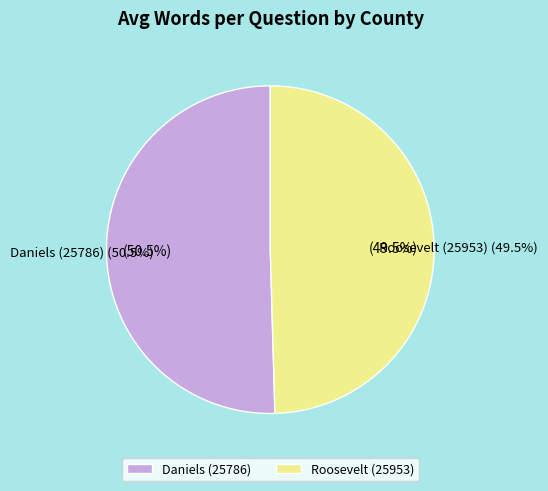

Is it true that Roosevelt (25953) is 58% of the pie?

False